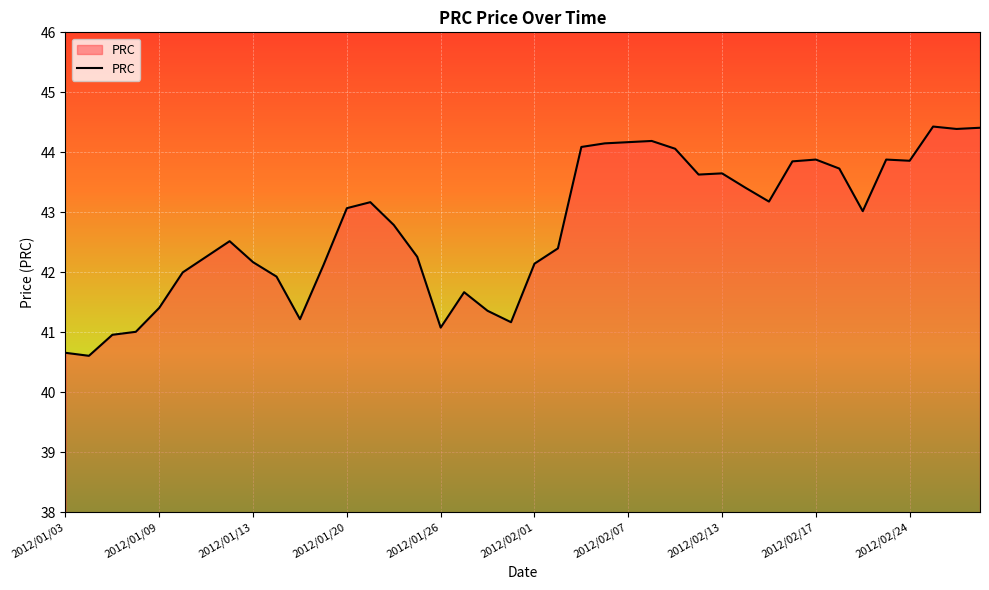

What is the maximum value shown in the chart?

44.4